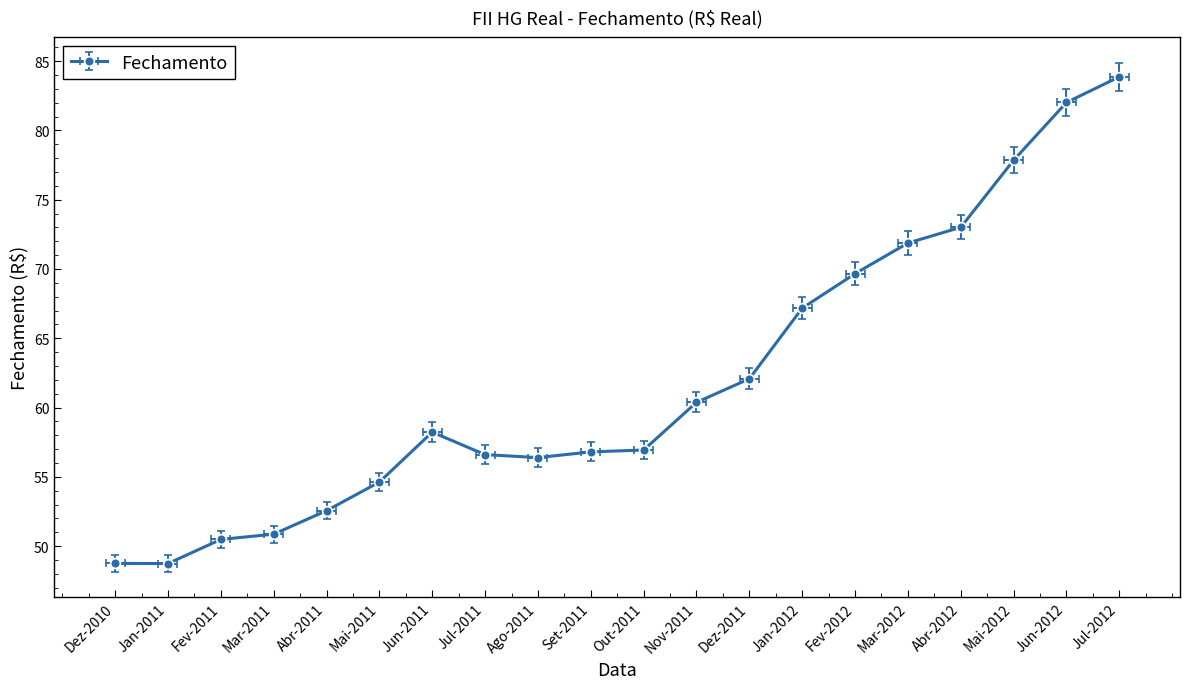

Reading right to left, what are all the values shown in this chart?

Jul-2012=83.9	Jun-2012=82.0	Mai-2012=77.9	Abr-2012=73.0	Mar-2012=71.9	Fev-2012=69.7	Jan-2012=67.2	Dez-2011=62.1	Nov-2011=60.4	Out-2011=56.9	Set-2011=56.8	Ago-2011=56.4	Jul-2011=56.6	Jun-2011=58.2	Mai-2011=54.6	Abr-2011=52.6	Mar-2011=50.9	Fev-2011=50.5	Jan-2011=48.7	Dez-2010=48.7